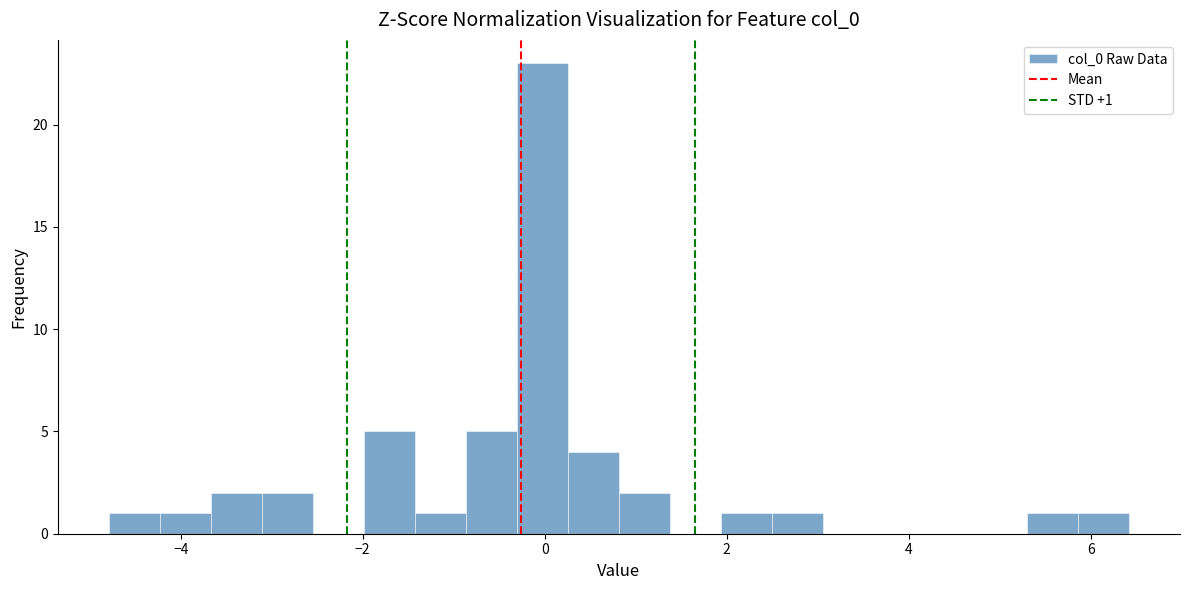

Around what value on the x-axis is the tallest bar? Give the approximate position of its centre, as read against the axis.

0.0